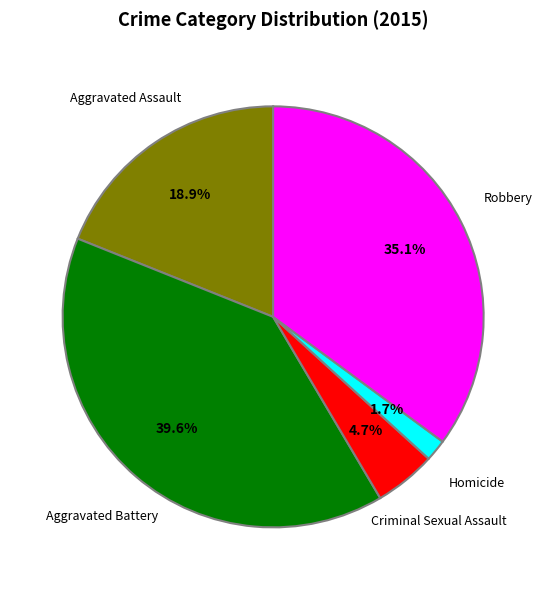

Is there a majority slice in this chart?

No